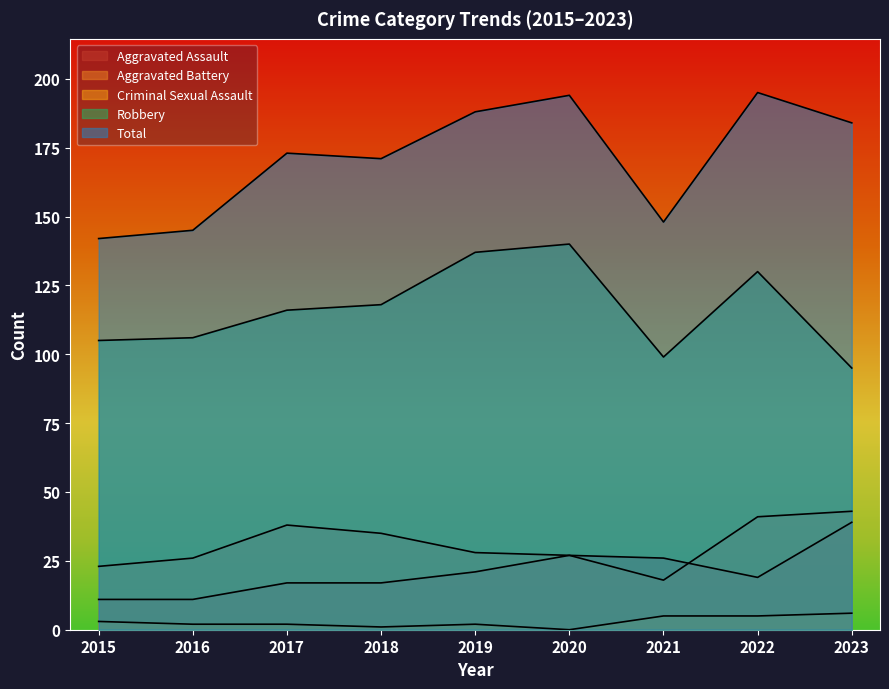

Reading left to right, what are all the values shown in this chart?

Aggravated Assault: 11	11	17	17	21	27	26	19	39
Aggravated Battery: 23	26	38	35	28	27	18	41	43
Criminal Sexual Assault: 3	2	2	1	2	0	5	5	6
Robbery: 105	106	116	118	137	140	99	130	95
Total: 142	145	173	171	188	194	148	195	184